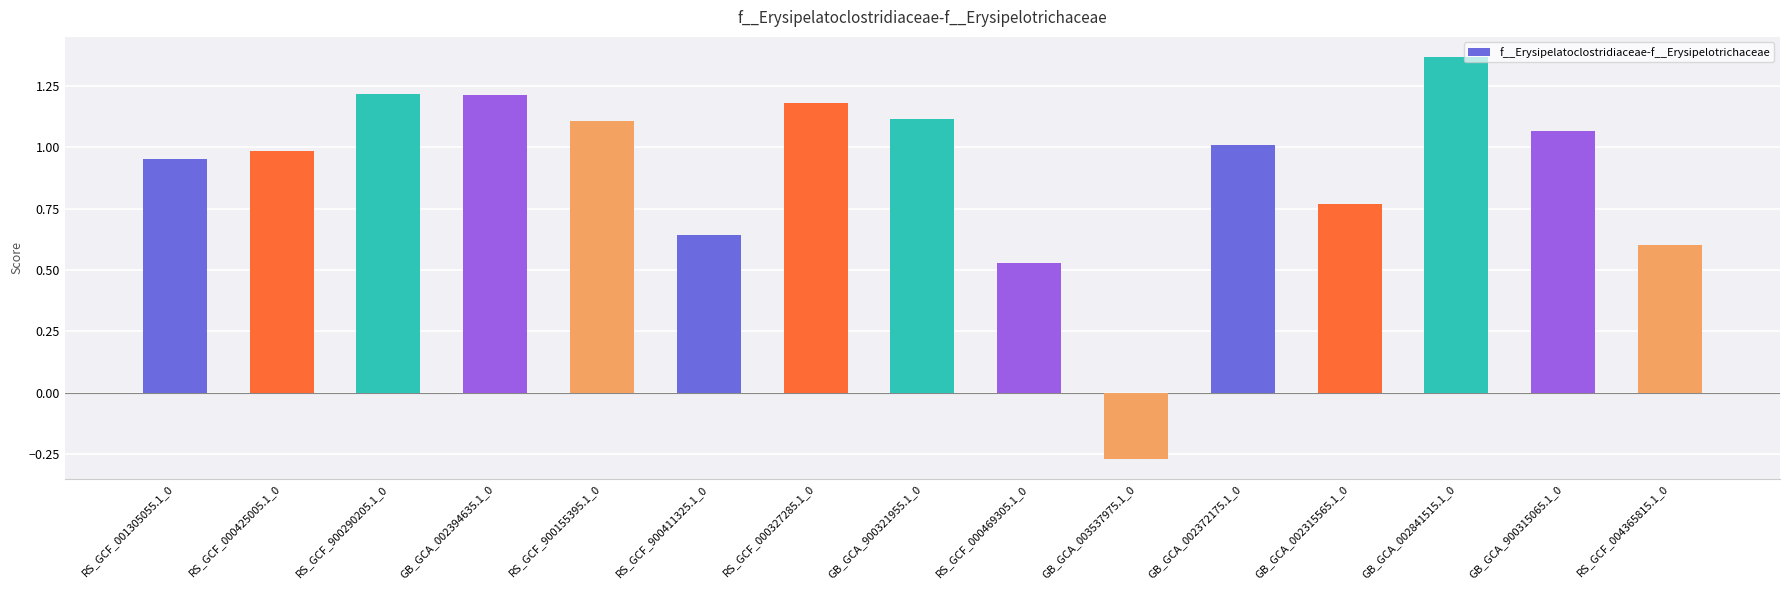

The chart shows a value of 1.0 at GB_GCA_002372175.1_0. True or false?

True